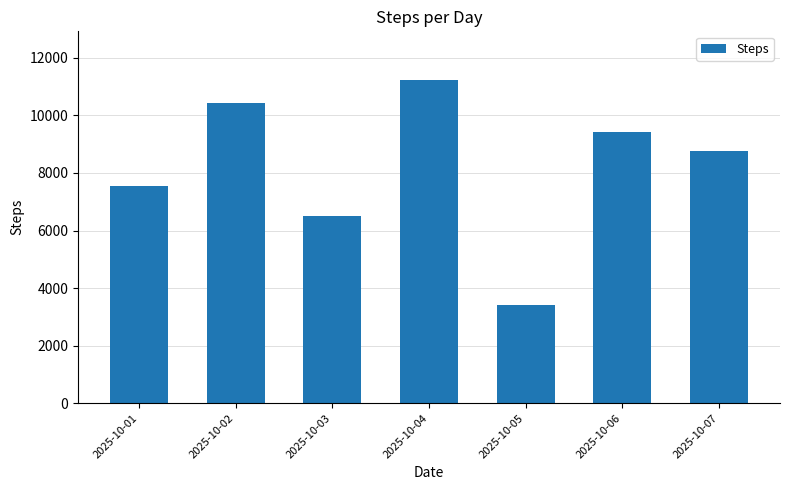

What is the value of the 6th bar from the left?

9432